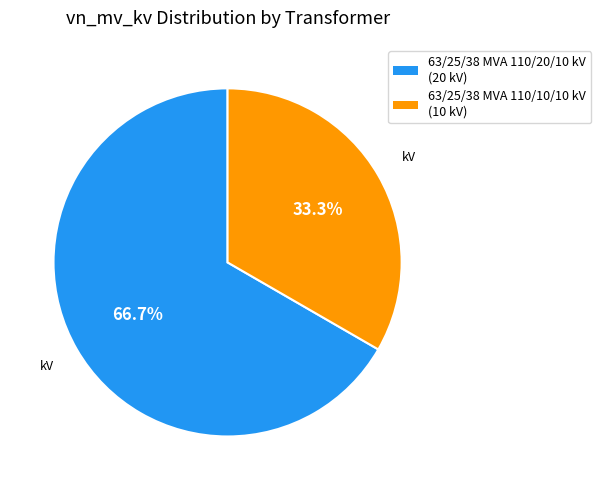

Does any single category account for the majority?

Yes